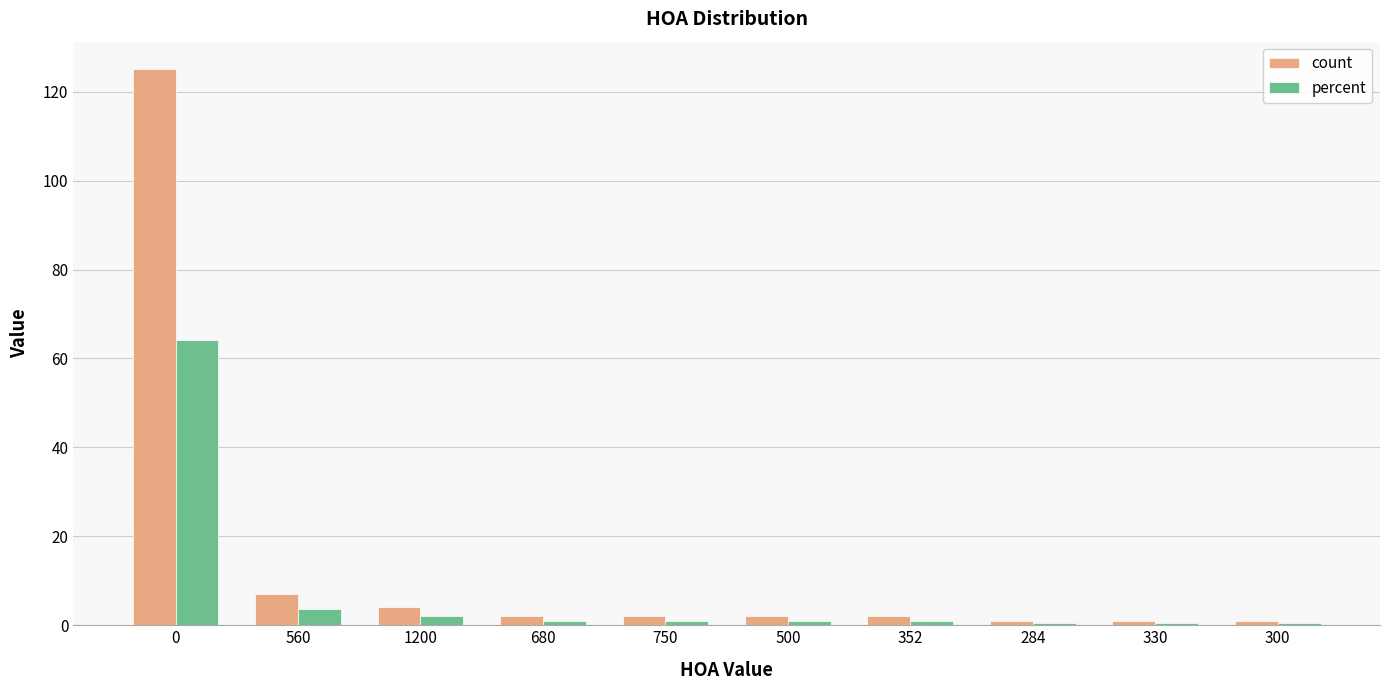

What is the highest value of the count series?

125.0